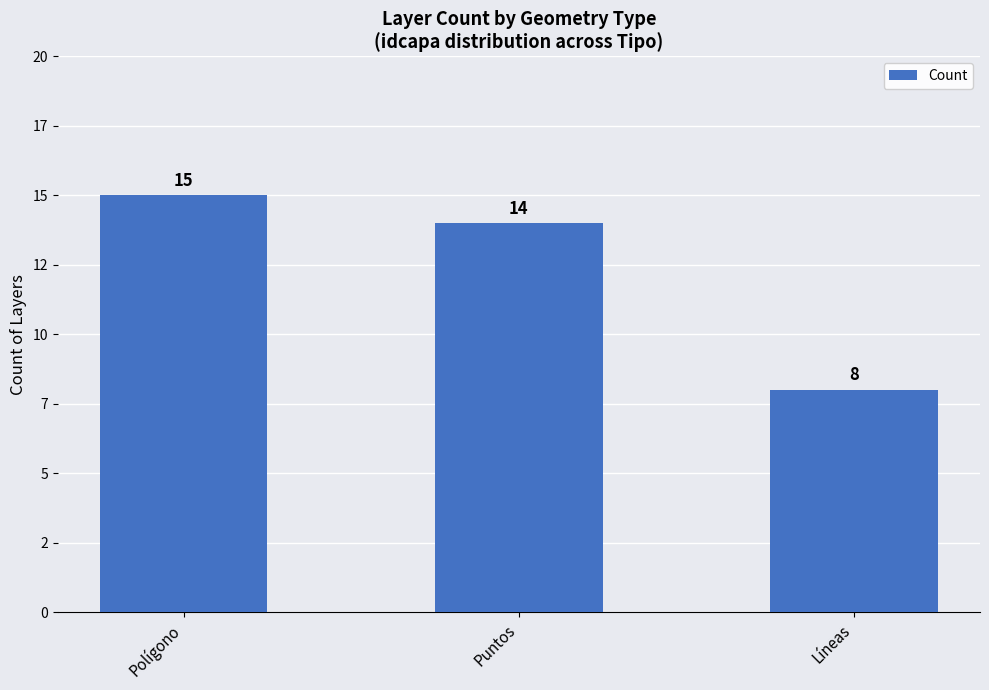

List the labels in order of value, smallest first.

Líneas, Puntos, Polígono